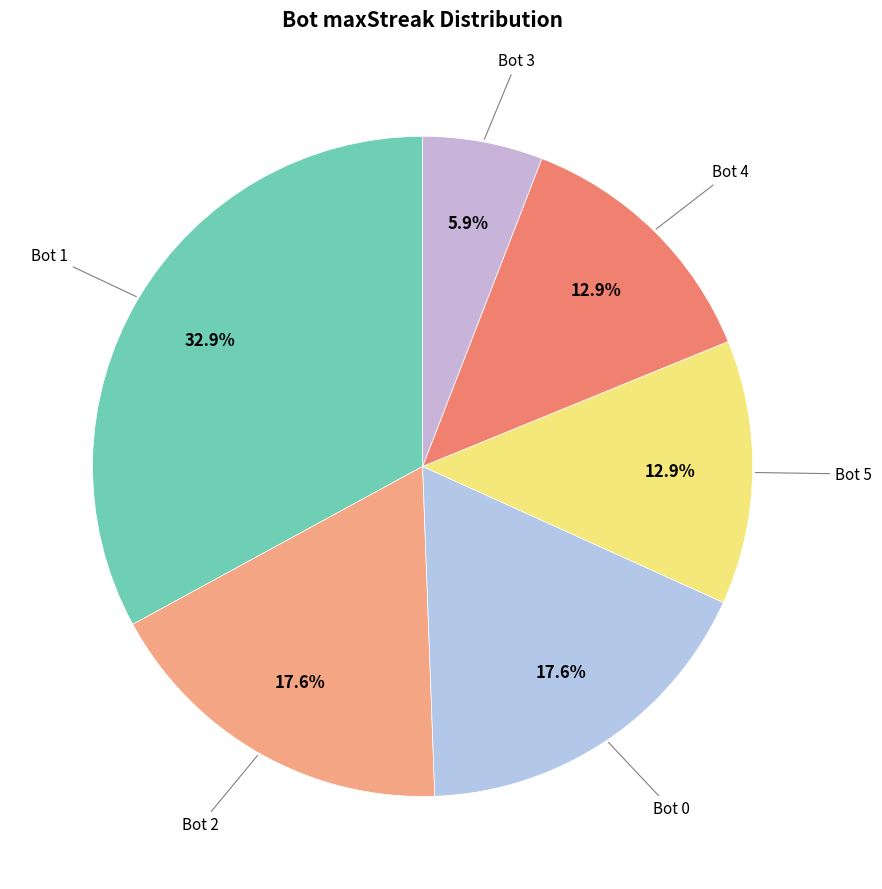

How many slices are in this pie chart?

6